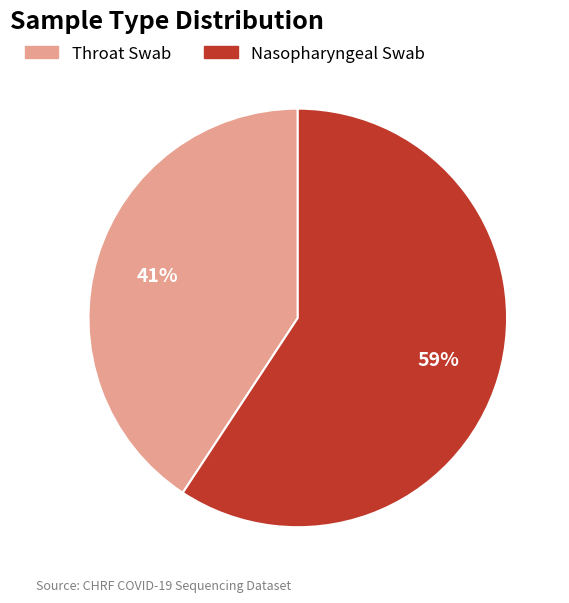

Is Nasopharyngeal Swab the majority of the pie?

Yes